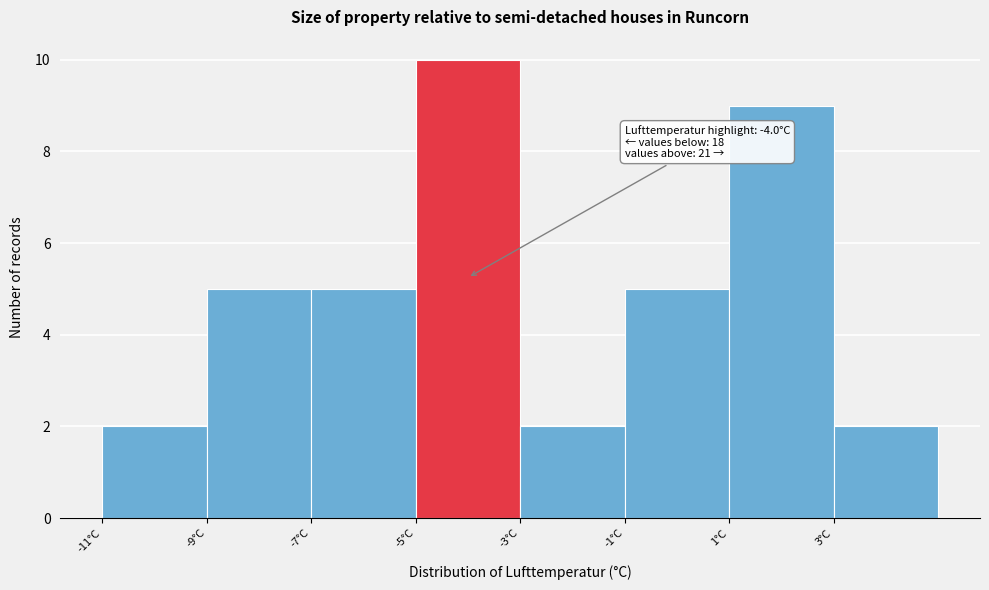

Which range on the x-axis has the tallest bar?

-5 to -3